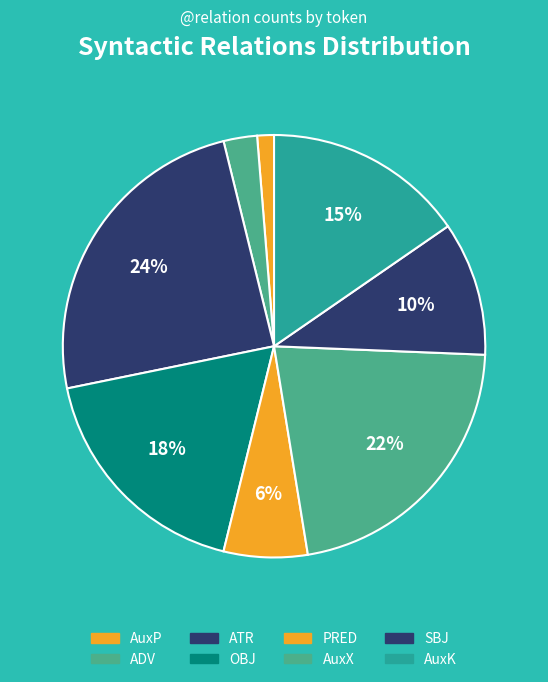

How many slices are in this pie chart?

8